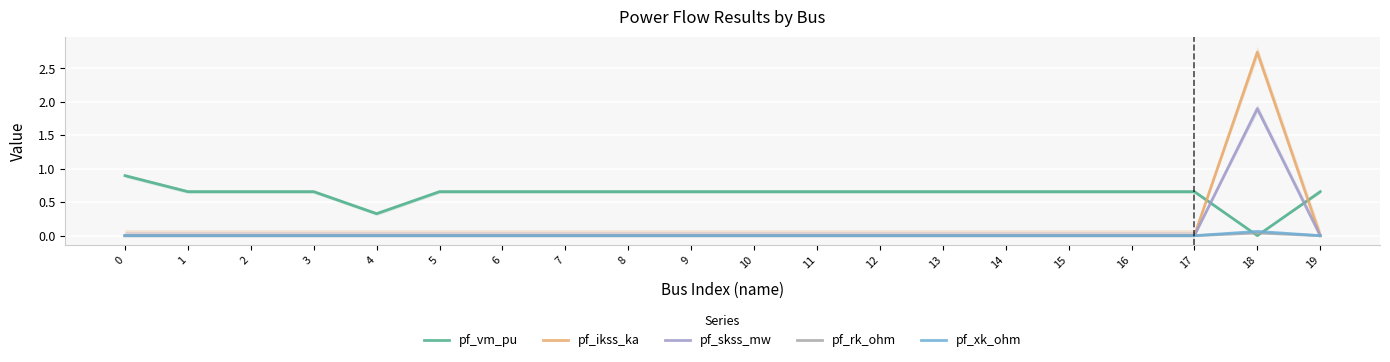

Reading left to right, extract all data points from this chart.

pf_vm_pu: 0=0.9	1=0.7	2=0.7	3=0.7	4=0.3	5=0.7	6=0.7	7=0.7	8=0.7	9=0.7	10=0.7	11=0.7	12=0.7	13=0.7	14=0.7	15=0.7	16=0.7	17=0.7	18=0.0	19=0.7
pf_ikss_ka: 0=0.0	1=0.0	2=0.0	3=0.0	4=0.0	5=0.0	6=0.0	7=0.0	8=0.0	9=0.0	10=0.0	11=0.0	12=0.0	13=0.0	14=0.0	15=0.0	16=0.0	17=0.0	18=2.7	19=0.0
pf_skss_mw: 0=0.0	1=0.0	2=0.0	3=0.0	4=0.0	5=0.0	6=0.0	7=0.0	8=0.0	9=0.0	10=0.0	11=0.0	12=0.0	13=0.0	14=0.0	15=0.0	16=0.0	17=0.0	18=1.9	19=0.0
pf_rk_ohm: 0=0.0	1=0.0	2=0.0	3=0.0	4=0.0	5=0.0	6=0.0	7=0.0	8=0.0	9=0.0	10=0.0	11=0.0	12=0.0	13=0.0	14=0.0	15=0.0	16=0.0	17=0.0	18=0.0	19=0.0
pf_xk_ohm: 0=0.0	1=0.0	2=0.0	3=0.0	4=0.0	5=0.0	6=0.0	7=0.0	8=0.0	9=0.0	10=0.0	11=0.0	12=0.0	13=0.0	14=0.0	15=0.0	16=0.0	17=0.0	18=0.1	19=0.0